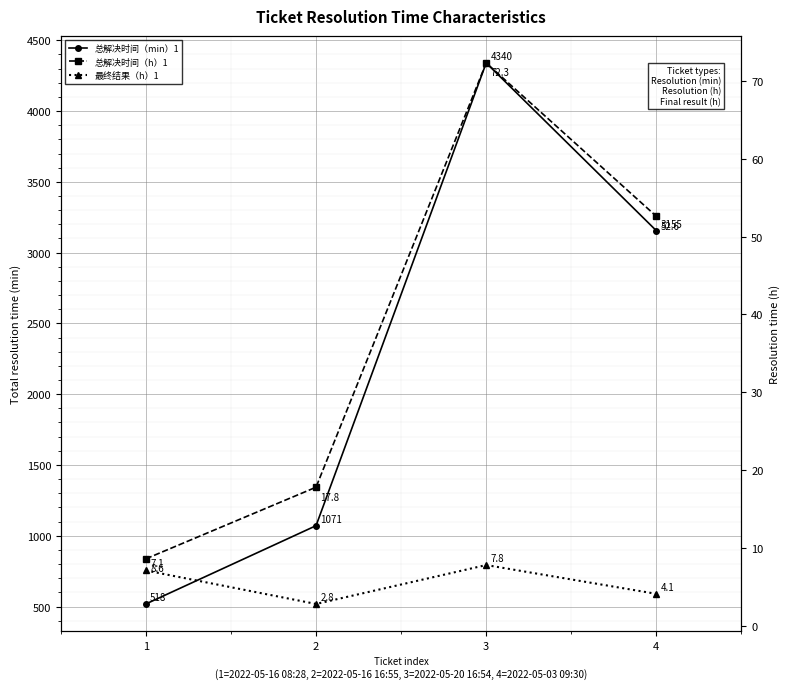

In 总解决时间（min）1, how many points are higher than both neighbors (excluding endpoints)?

1